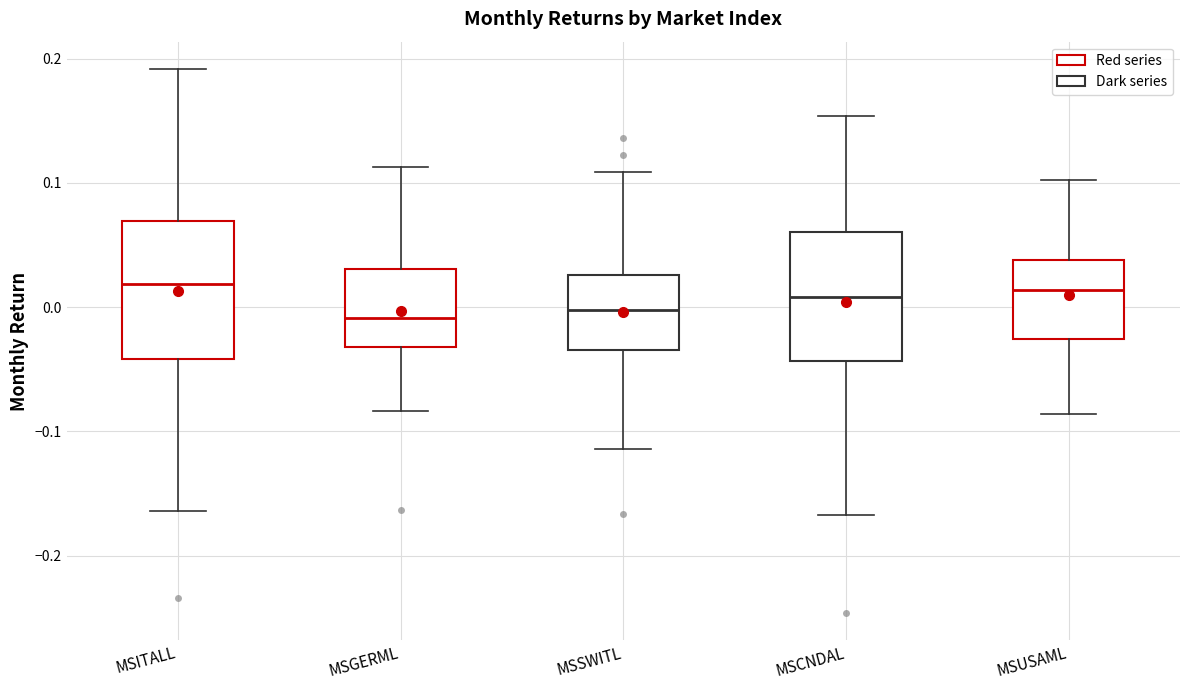

Reading left to right, transcribe this box plot: for each box, give where its median line is, the range the box spans, and where its two whiskers end, as read against the y-axis. The values are not printed on the chart, so give them approximately, as read against the axis.

MSITALL: median 0.02, box -0.04 to 0.07, whiskers -0.16 to 0.19
MSGERML: median -0.01, box -0.03 to 0.03, whiskers -0.08 to 0.11
MSSWITL: median 0.00, box -0.03 to 0.03, whiskers -0.11 to 0.11
MSCNDAL: median 0.01, box -0.04 to 0.06, whiskers -0.17 to 0.15
MSUSAML: median 0.01, box -0.03 to 0.04, whiskers -0.09 to 0.10